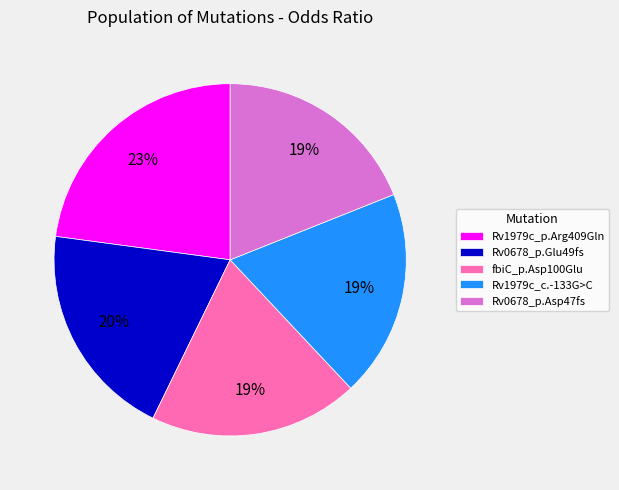

Combined, do Rv1979c_p.Arg409Gln and Rv0678_p.Glu49fs account for over 50%?

No